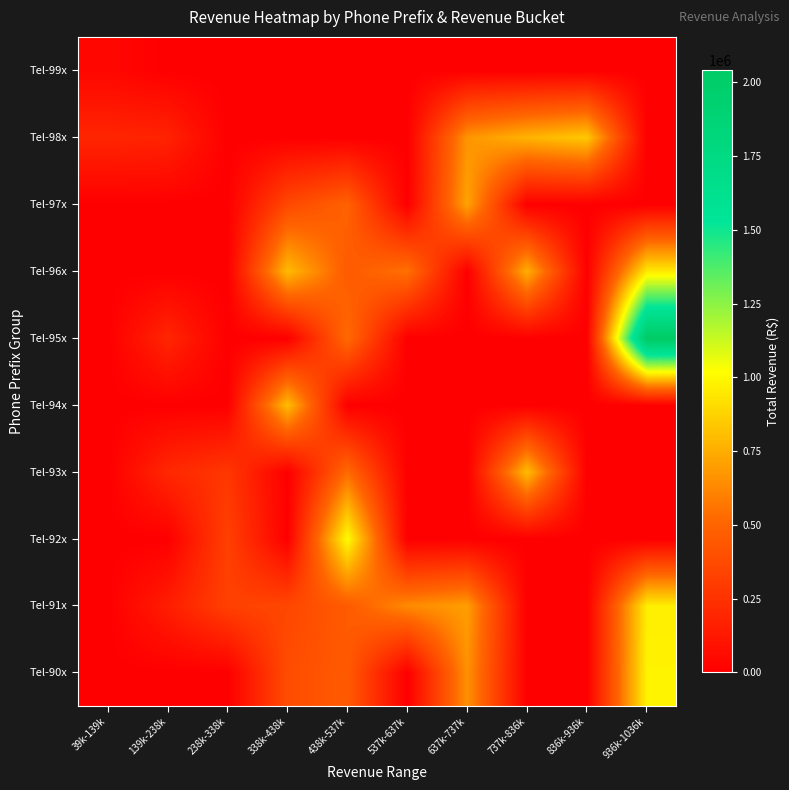

List the series in order of their peak value, lowest first.

Tel-99x, Tel-97x, Tel-93x, Tel-94x, Tel-98x, Tel-96x, Tel-91x, Tel-90x, Tel-92x, Tel-95x